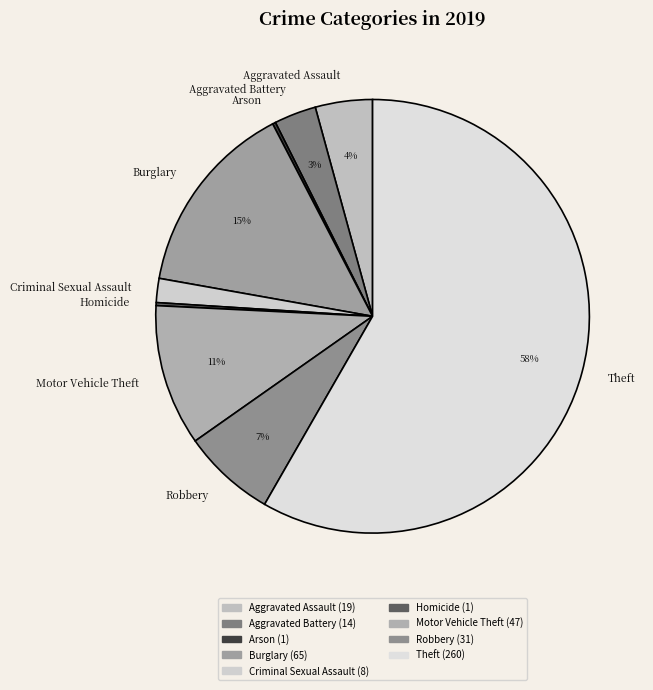

Which category has the biggest portion of the pie?

Theft